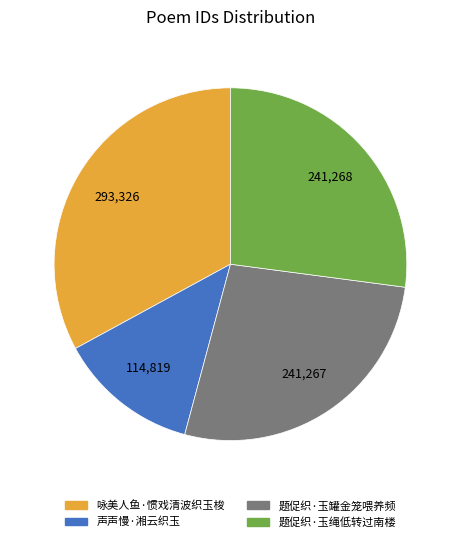

Which has a higher value, 声声慢·湘云织玉 or 咏美人鱼·惯戏清波织玉梭?

咏美人鱼·惯戏清波织玉梭